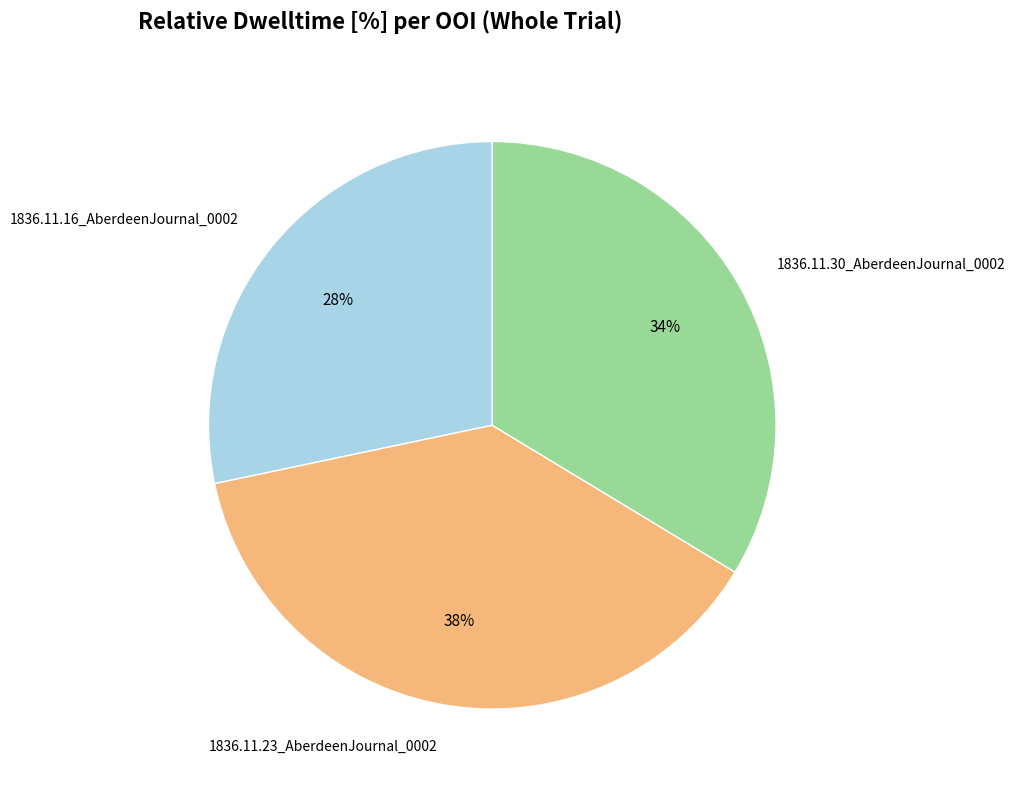

The 1836.11.30_AberdeenJournal_0002 slice represents 34% of the pie. True or false?

True